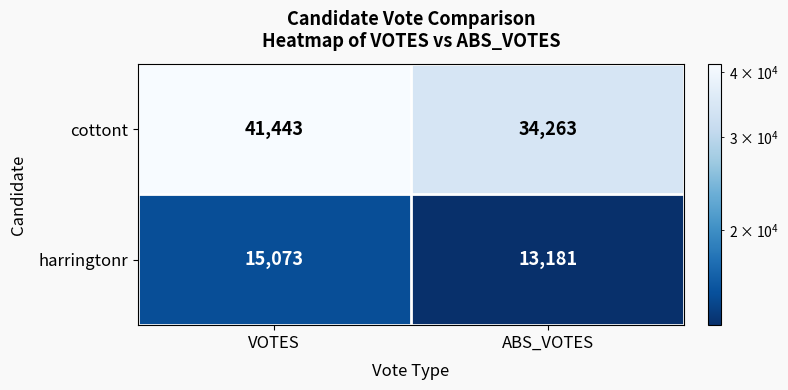

What is the maximum value shown in the chart?

41443